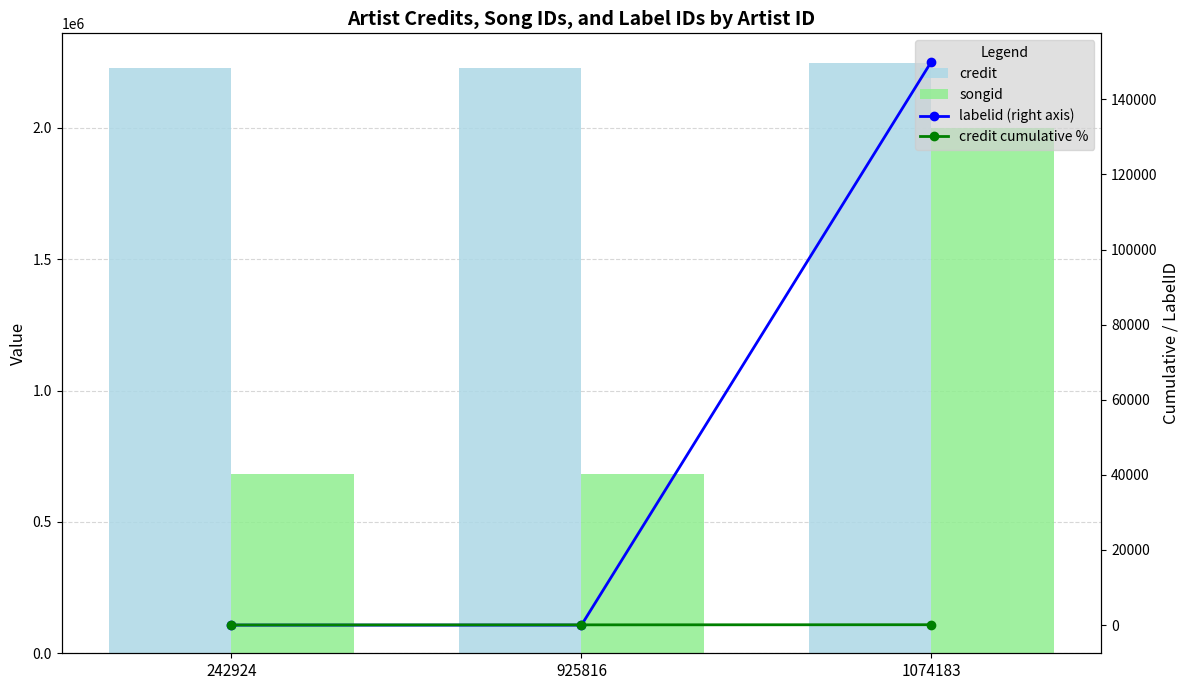

What is the difference between the maximum and minimum values in the songid series?

1316203.0